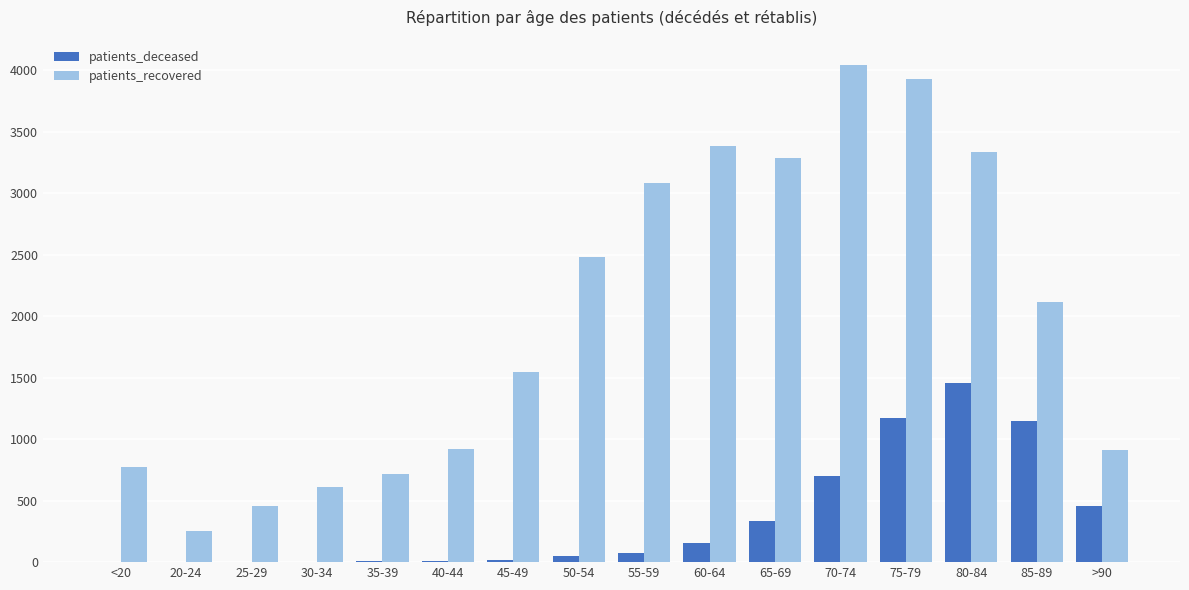

Does the chart contain stacked bars?

No